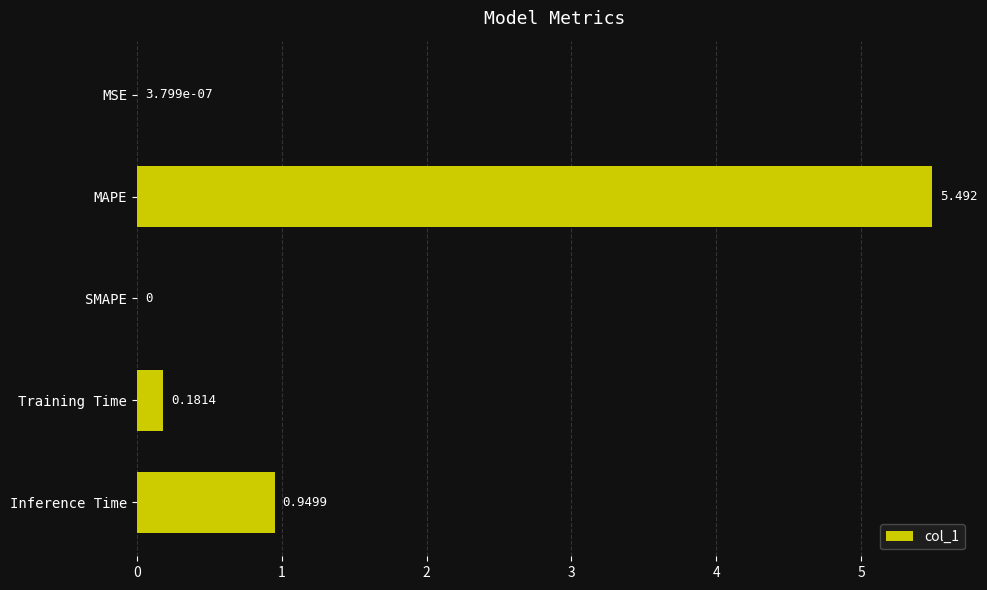

Which category has the highest value across all series?

MAPE